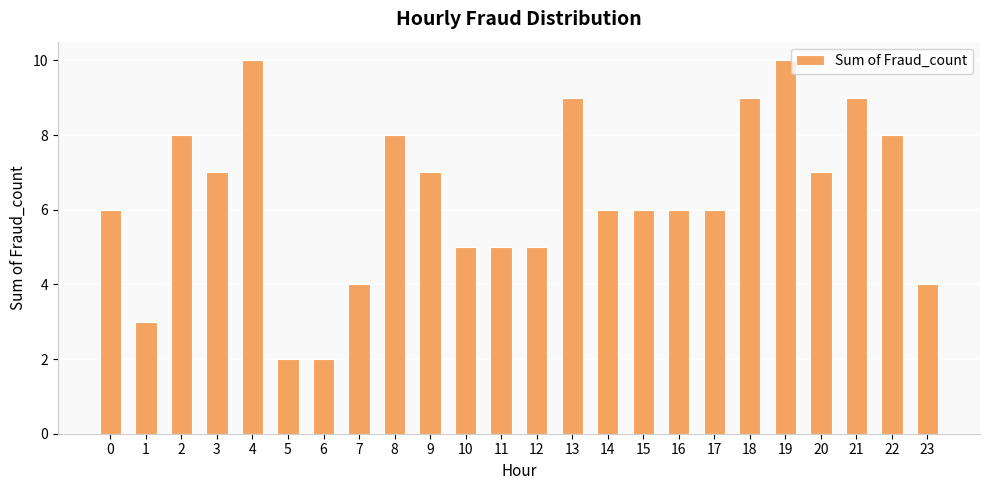

What is the change in value from 1 to 9?

+4